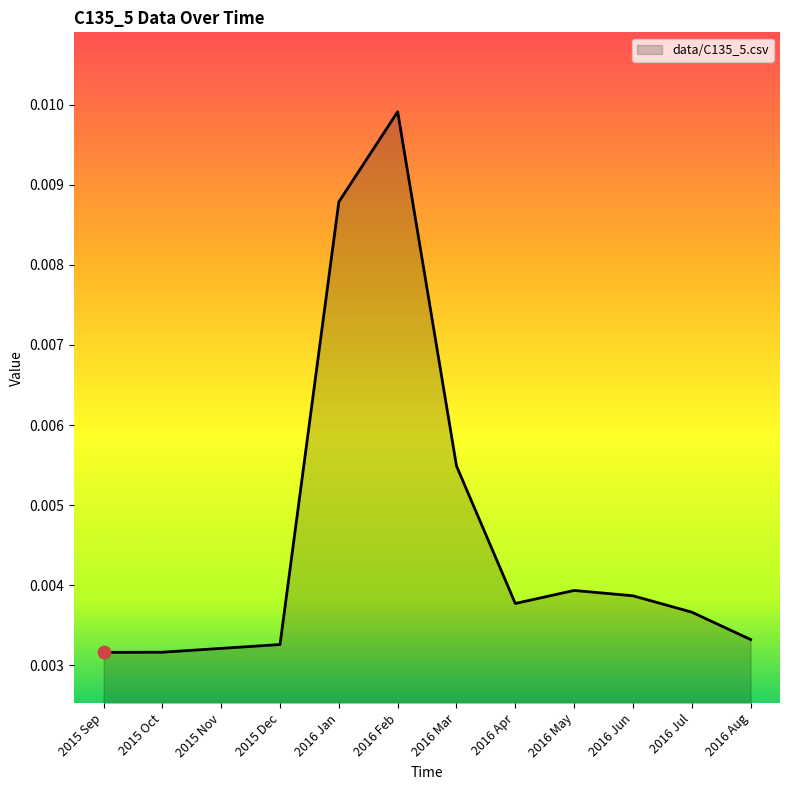

Which has a higher value, 2016 Jul or 2016 Aug?

2016 Jul